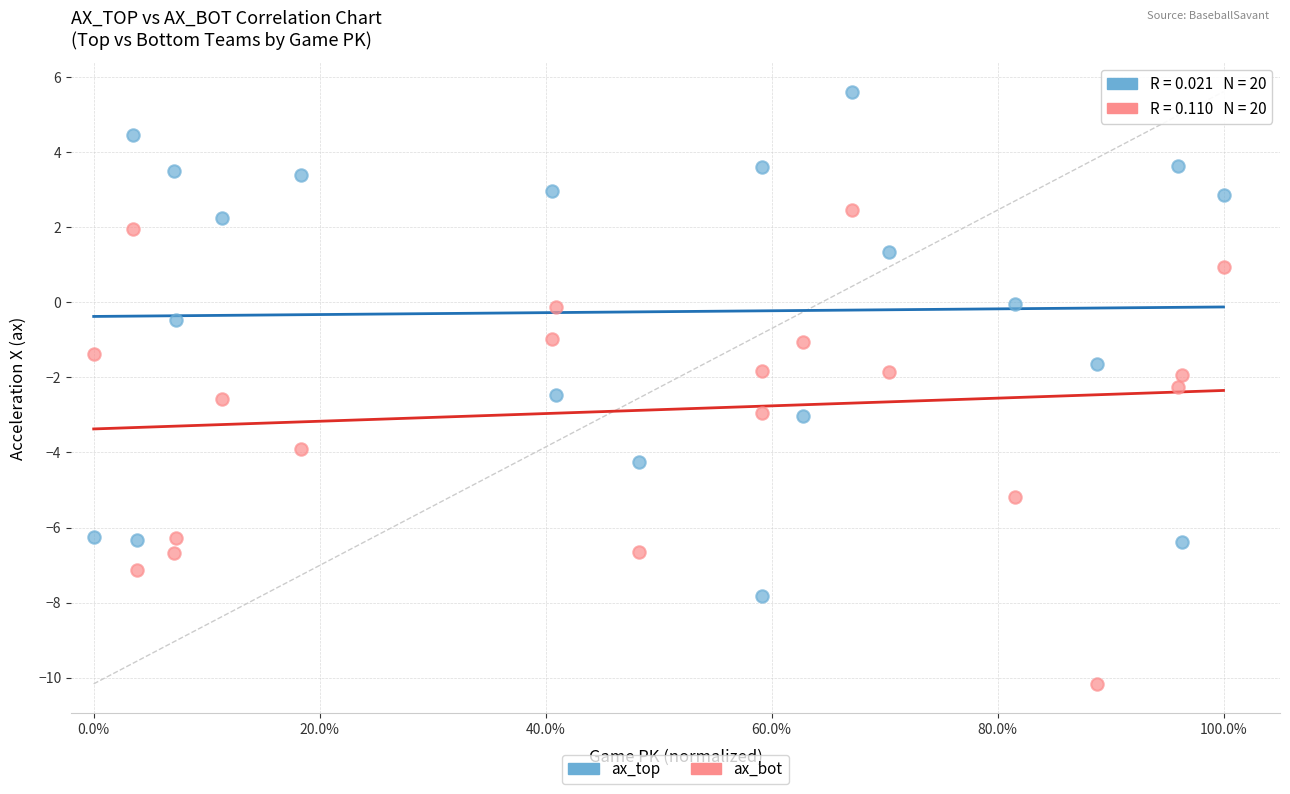

Which series contains the lowest Y value?

ax_bot